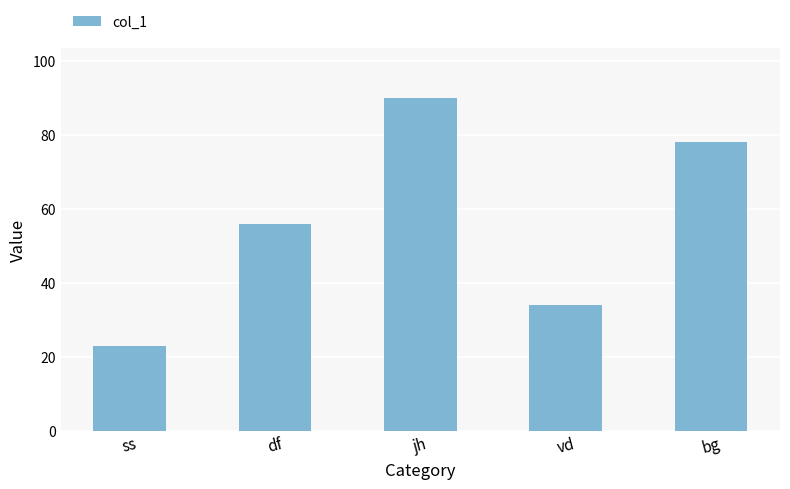

Rank the categories by value from lowest to highest.

ss, vd, df, bg, jh